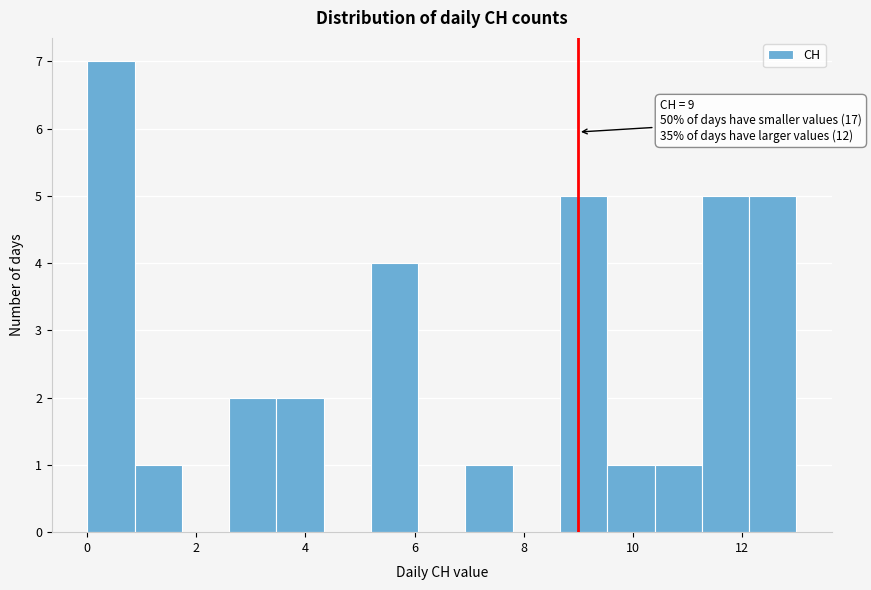

Which range on the x-axis has the tallest bar?

0.0 to 0.8